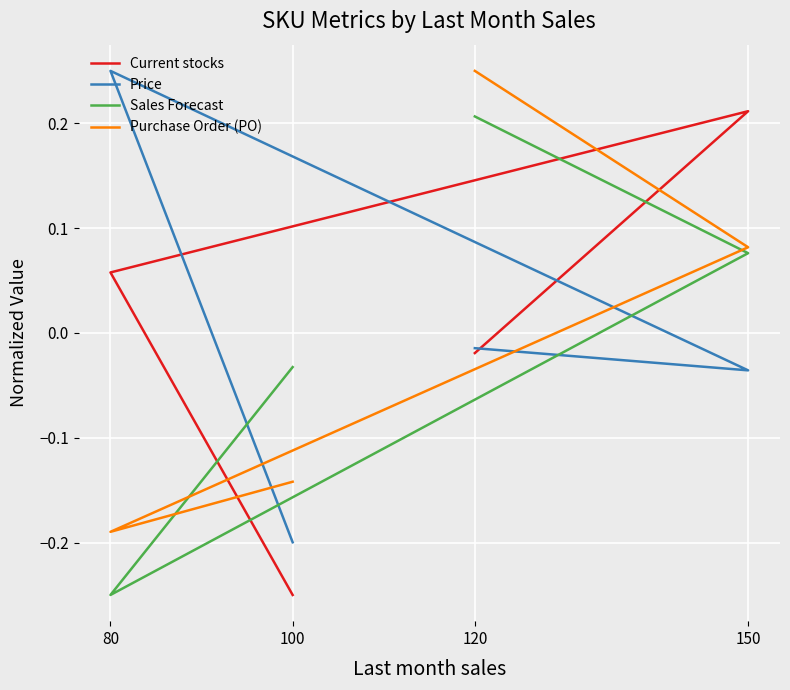

Which label corresponds to the smallest value in the chart?

100